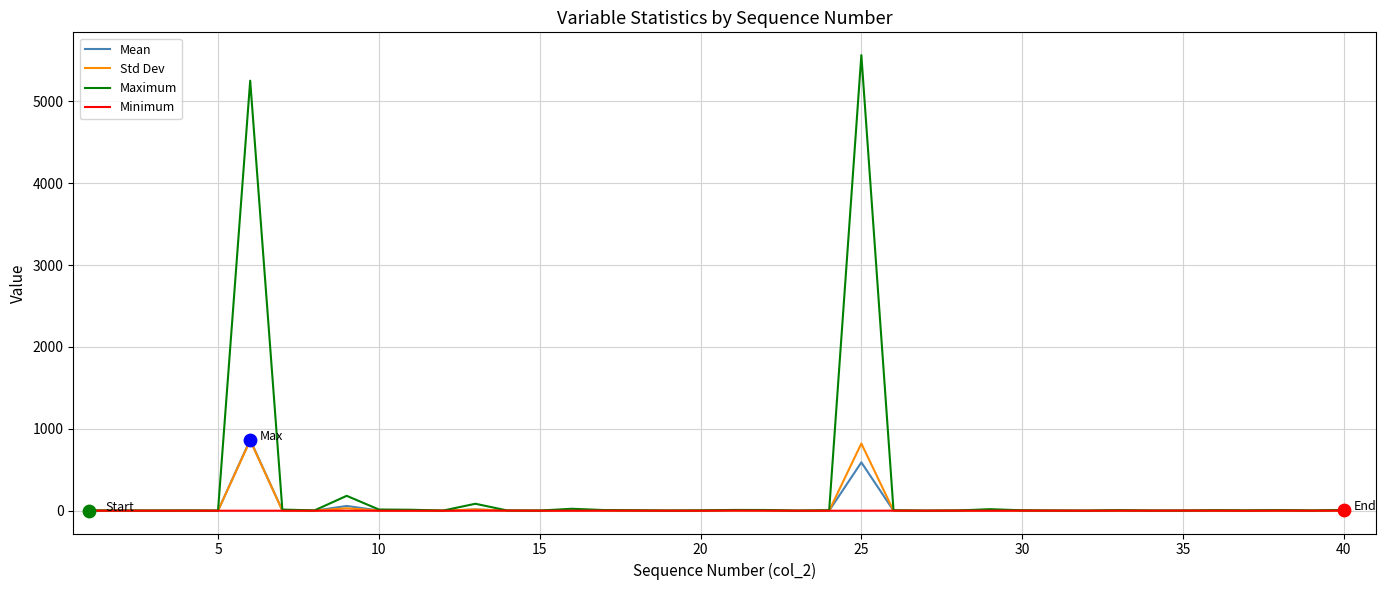

Which series has the widest spread of values?

Maximum